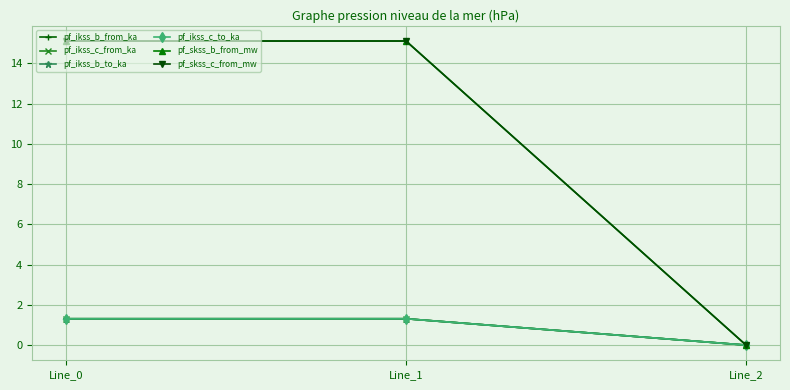

At which category is the sum across all series the highest?

Line_1